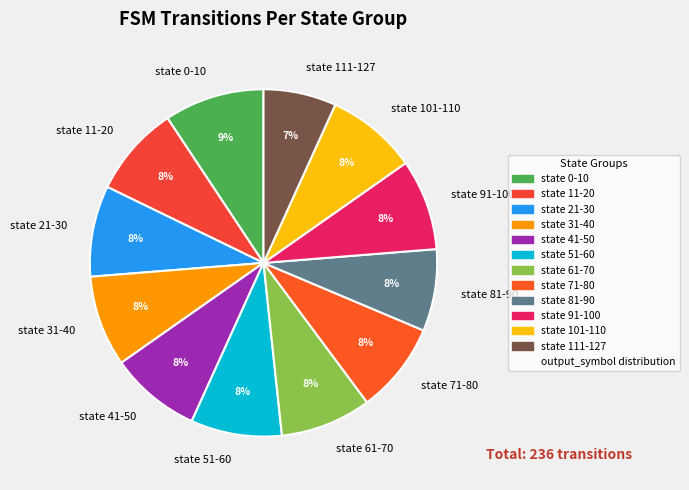

Is the sum of state 41-50 and state 0-10 greater than half?

No